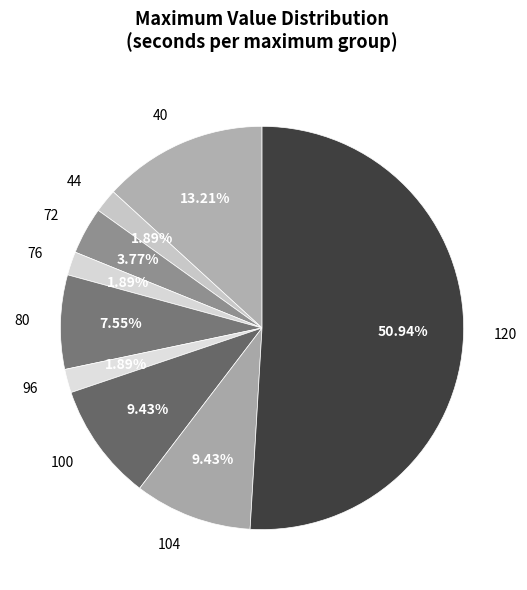

To the nearest percent, what is the combined percentage of 96 and 40?

15%